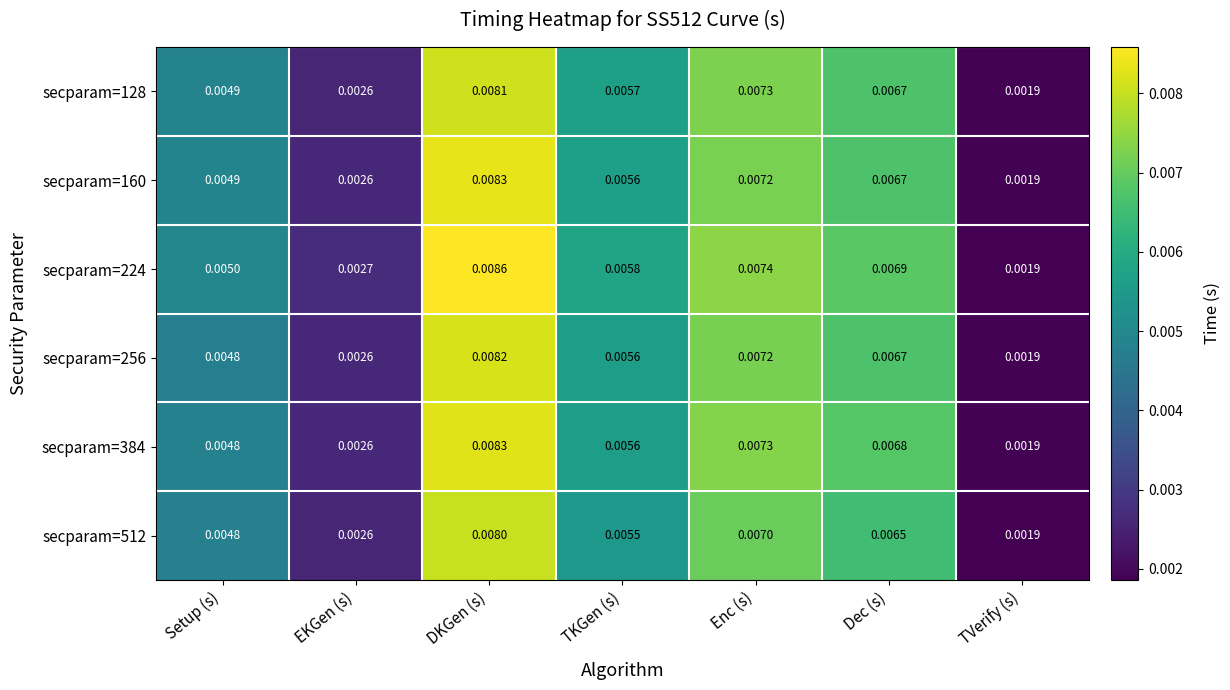

List the labels in order of secparam=160 value, largest first.

DKGen (s), Enc (s), Dec (s), TKGen (s), Setup (s), EKGen (s), TVerify (s)